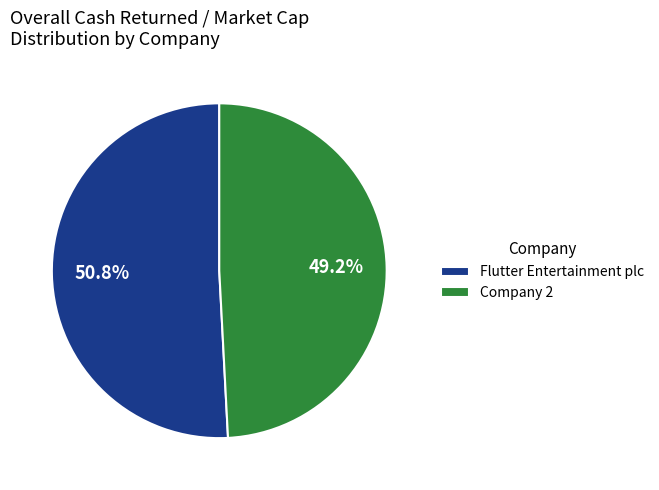

What is the smallest slice in the pie chart?

Company 2